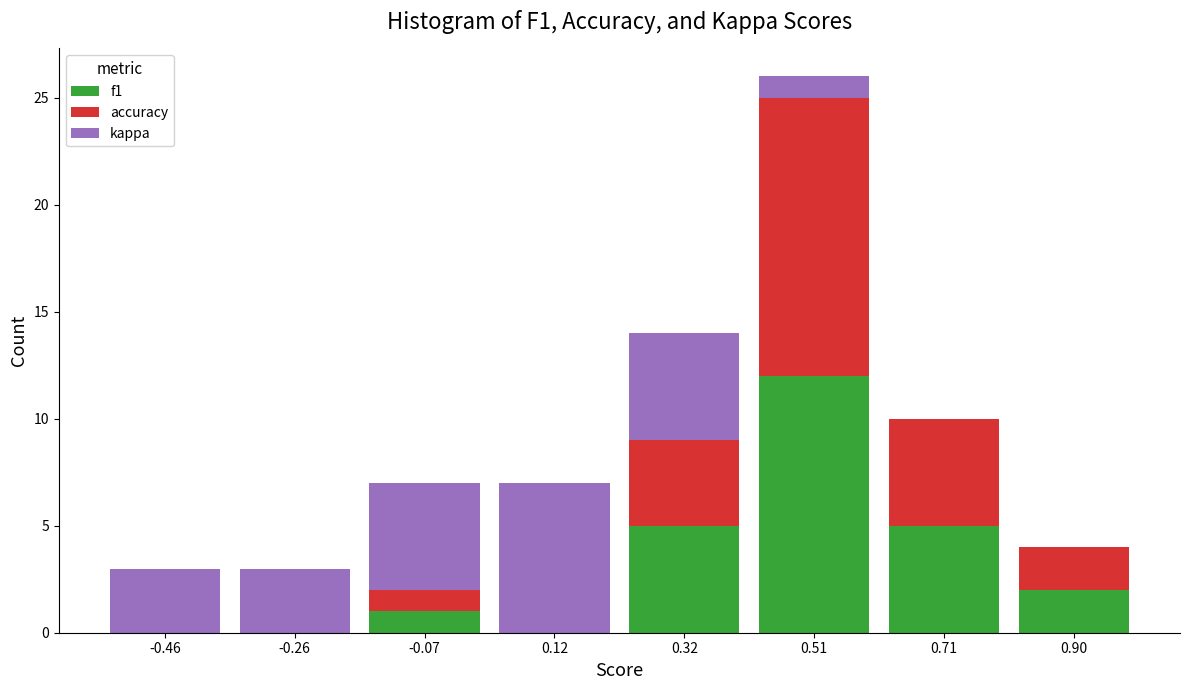

Which range on the x-axis has the tallest stacked bar (by total height)?

0.42 to 0.62